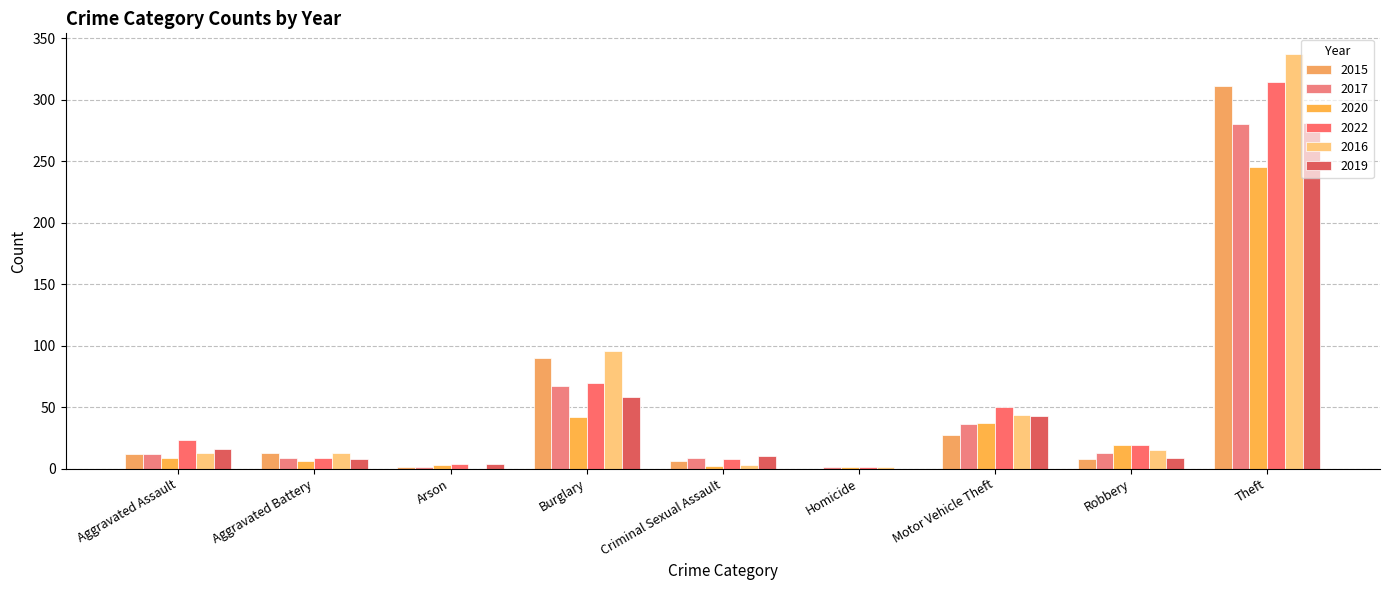

Where does the 2020 series first go above 9?

Burglary